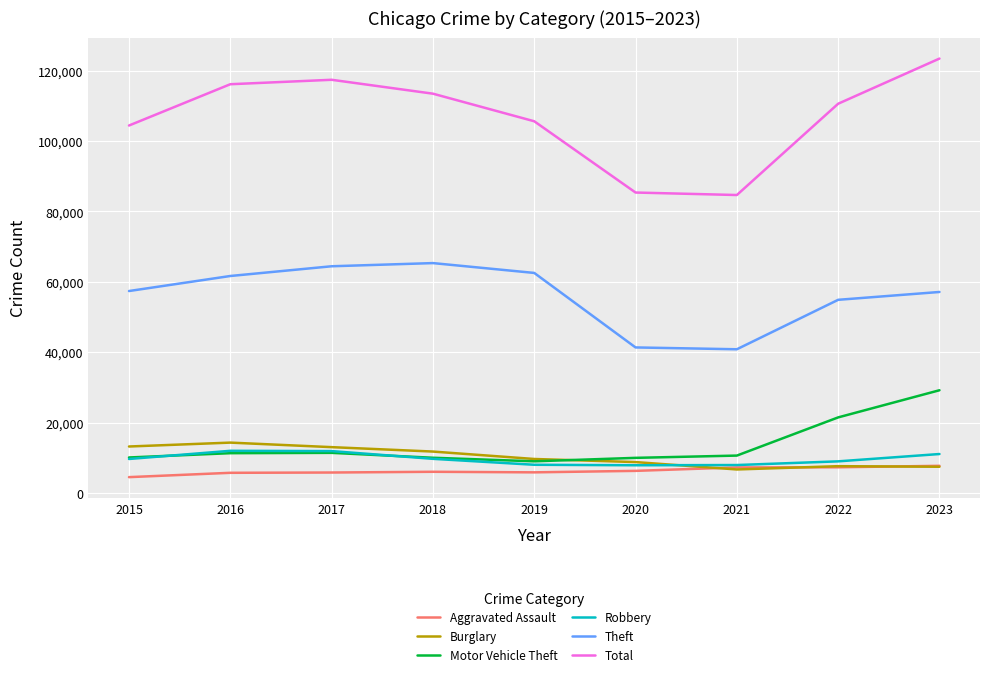

At which label does Motor Vehicle Theft first exceed 10603?

2016